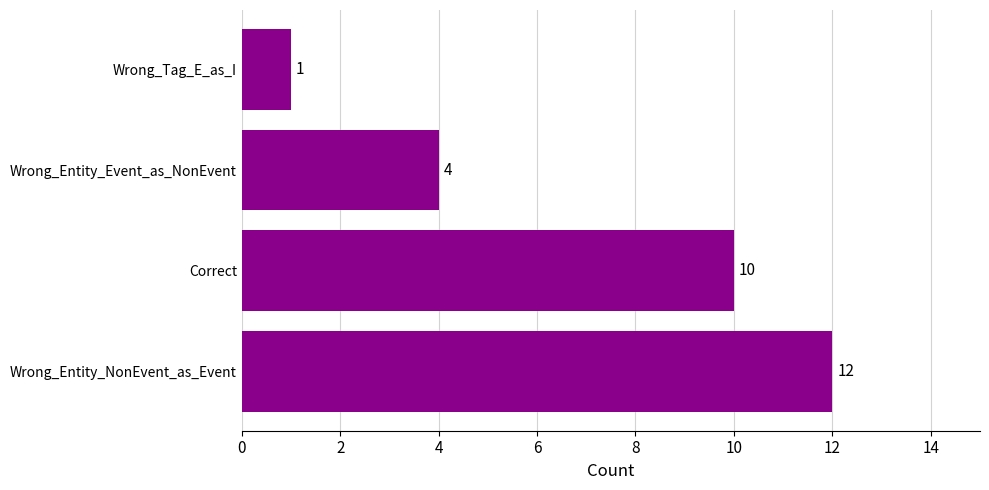

At which label is the value closest to 6?

Wrong_Entity_Event_as_NonEvent